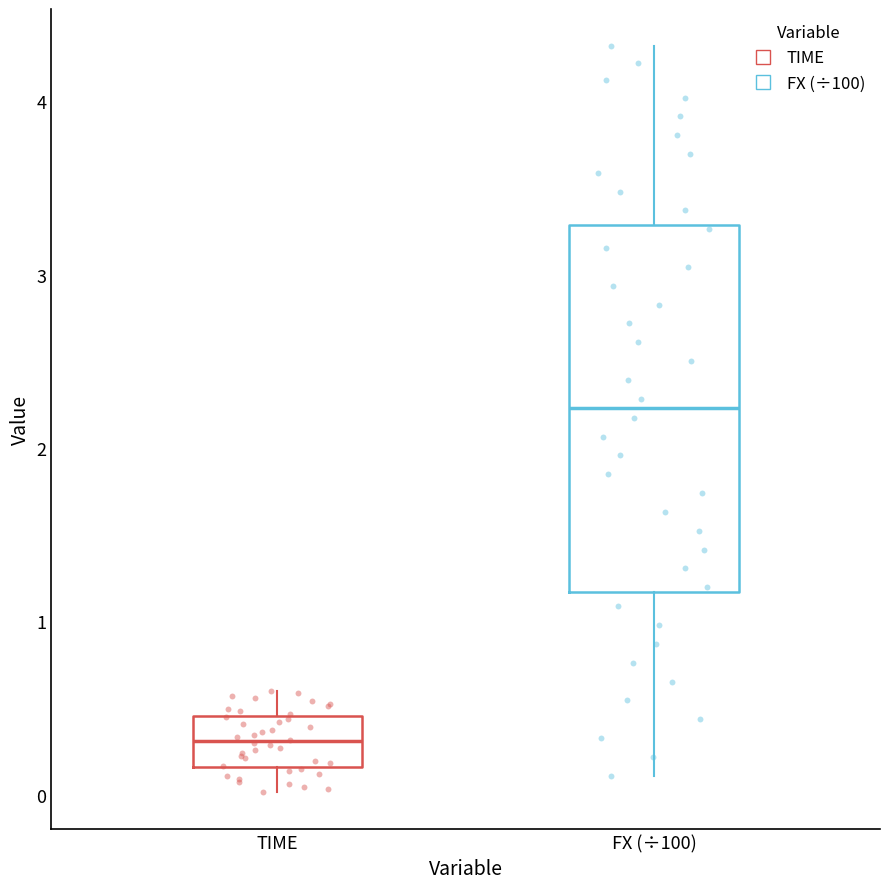

Which box's median line is the highest?

FX (÷100)